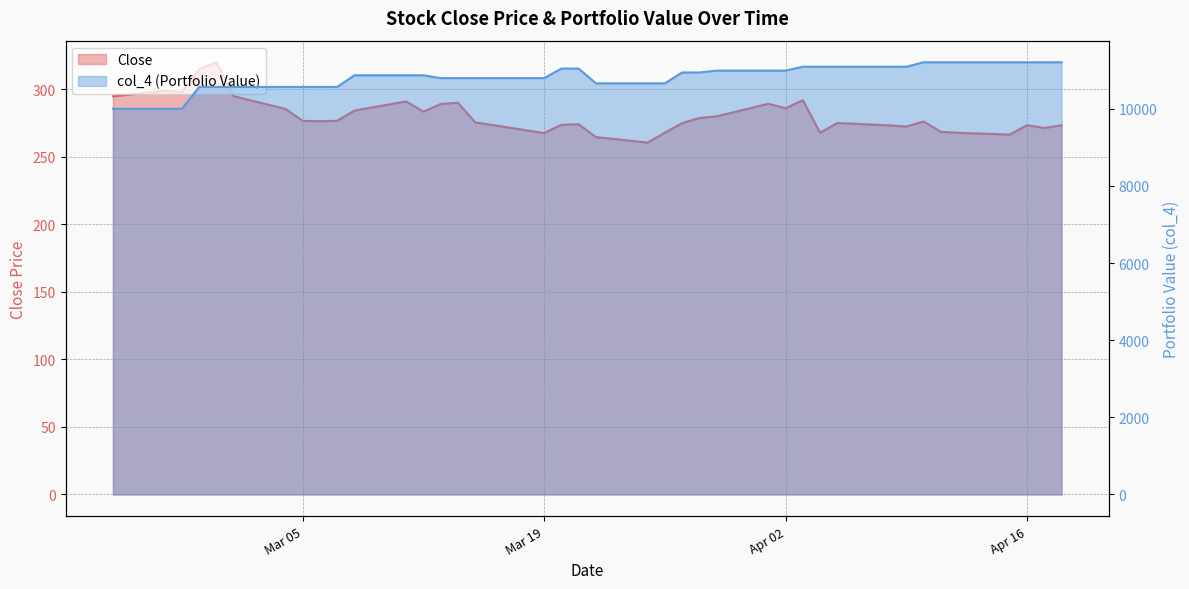

True or false: col_4 and Close intersect in this chart.

False